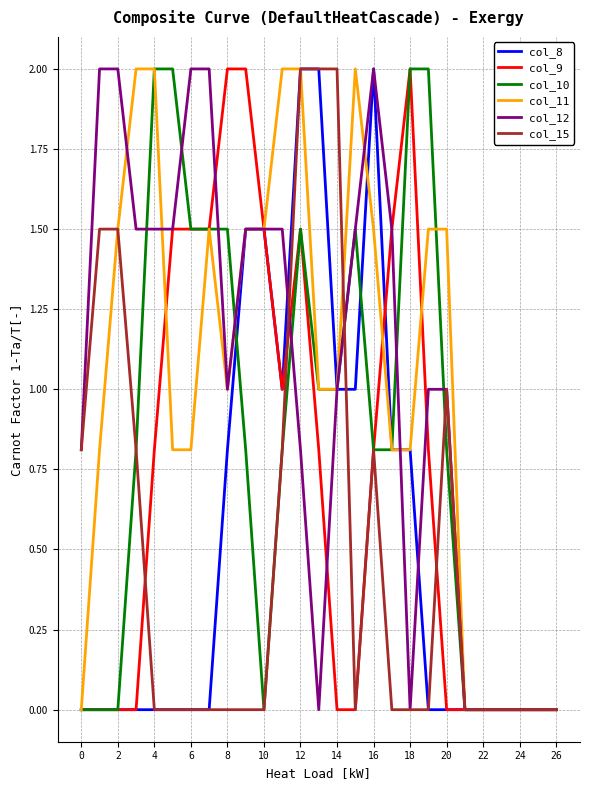

What is the highest value of the col_8 series?

2.0